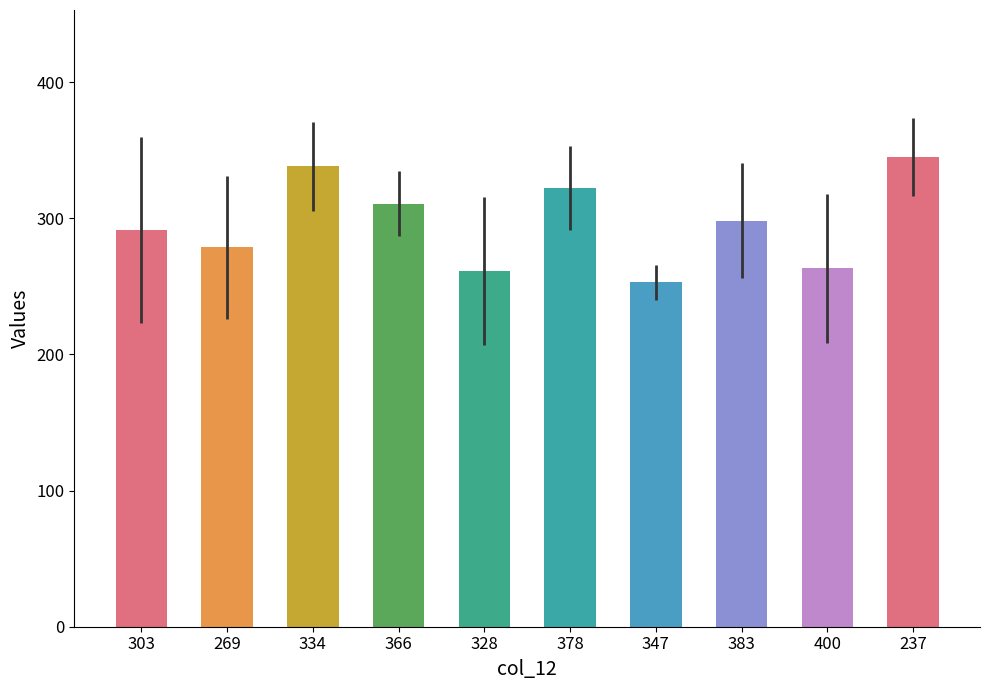

How many values are below 298?

5